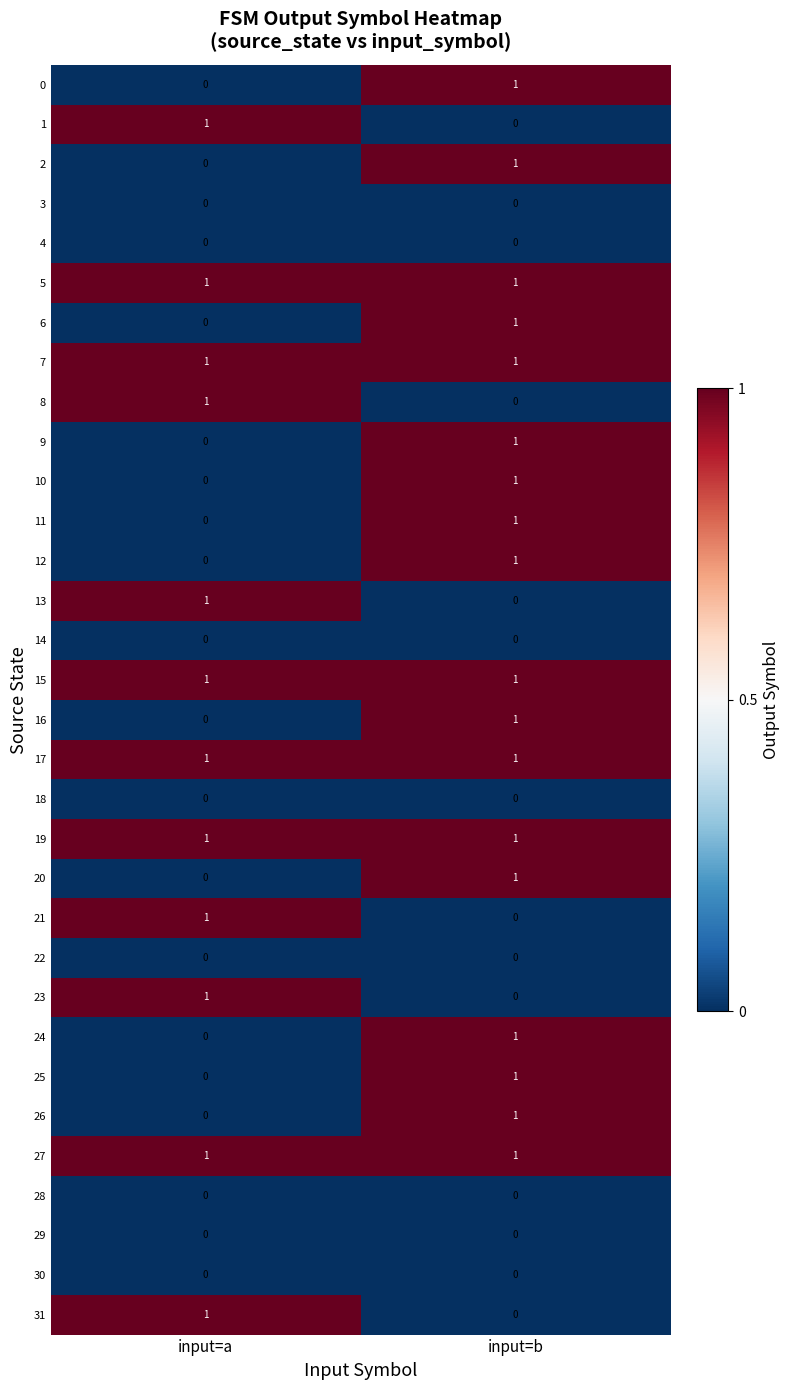

Is the value of 25 at input=a greater than the value of 5 at input=a?

No